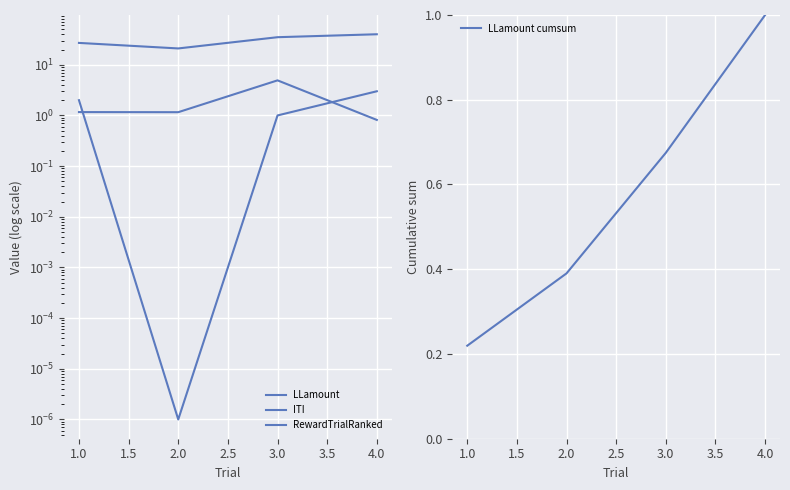

What are all the series names shown in the legend?

LLamount, ITI, RewardTrialRanked, LLamount cumsum